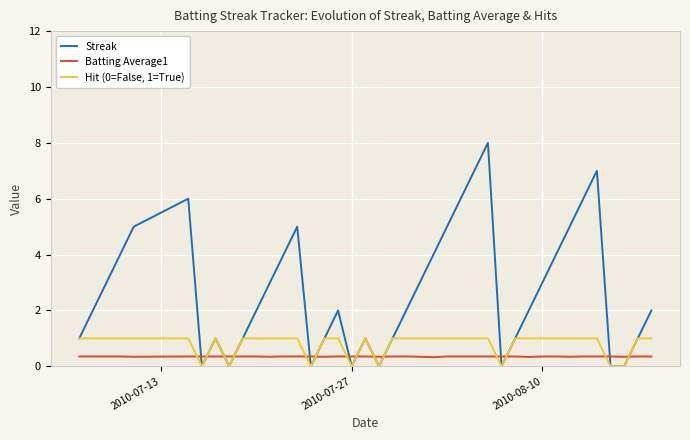

Which series has the largest total across all categories?

Streak